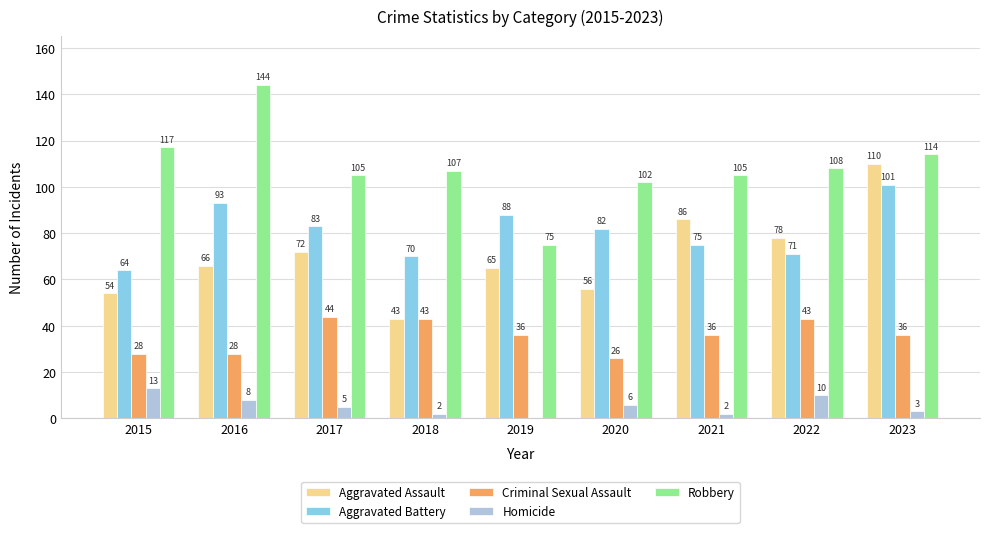

What are all the series names shown in the legend?

Aggravated Assault, Aggravated Battery, Criminal Sexual Assault, Homicide, Robbery